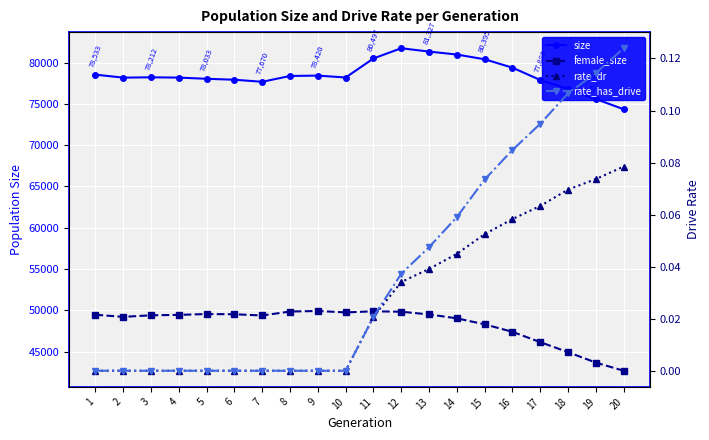

The value of size at 5 is 78033.0. True or false?

True